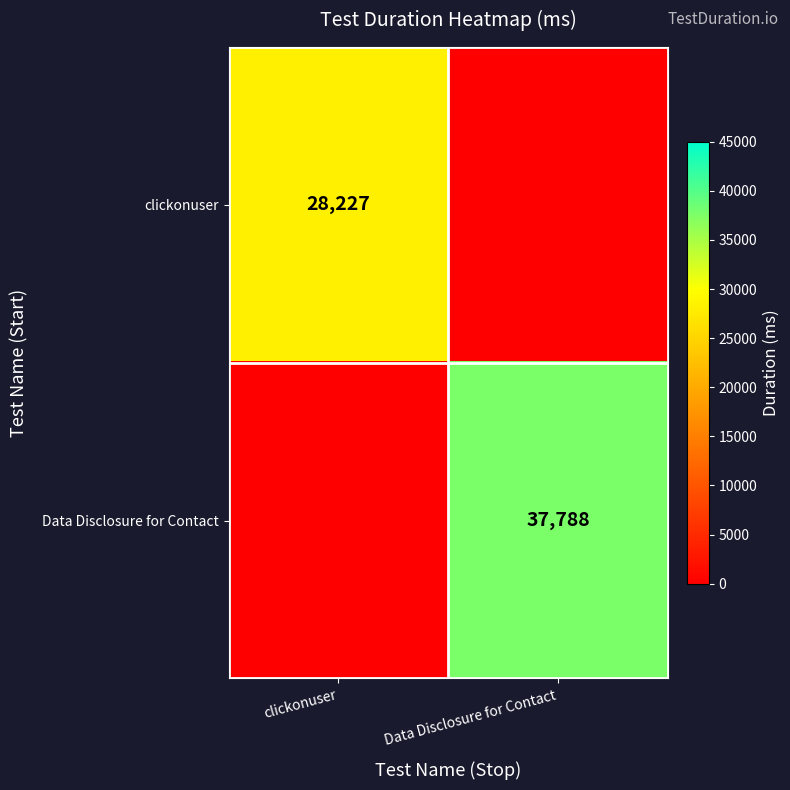

True or false: Data Disclosure for Contact has a value of 37788 at Data Disclosure for Contact.

True